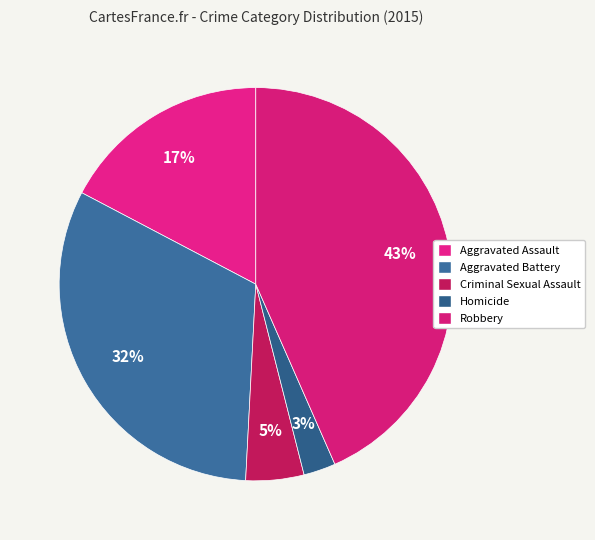

How many slices are in this pie chart?

5